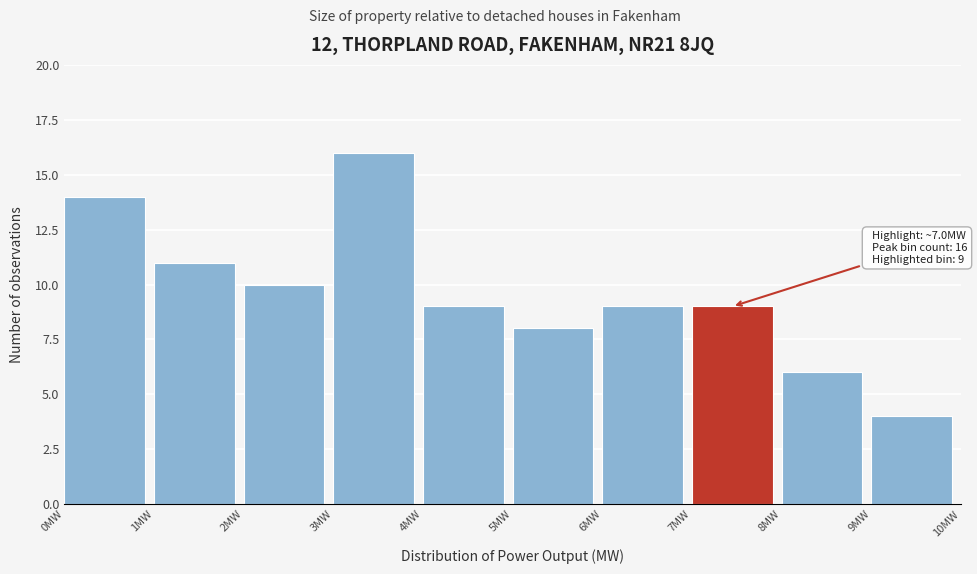

Over which range of the x-axis is the bar tallest?

3 to 4